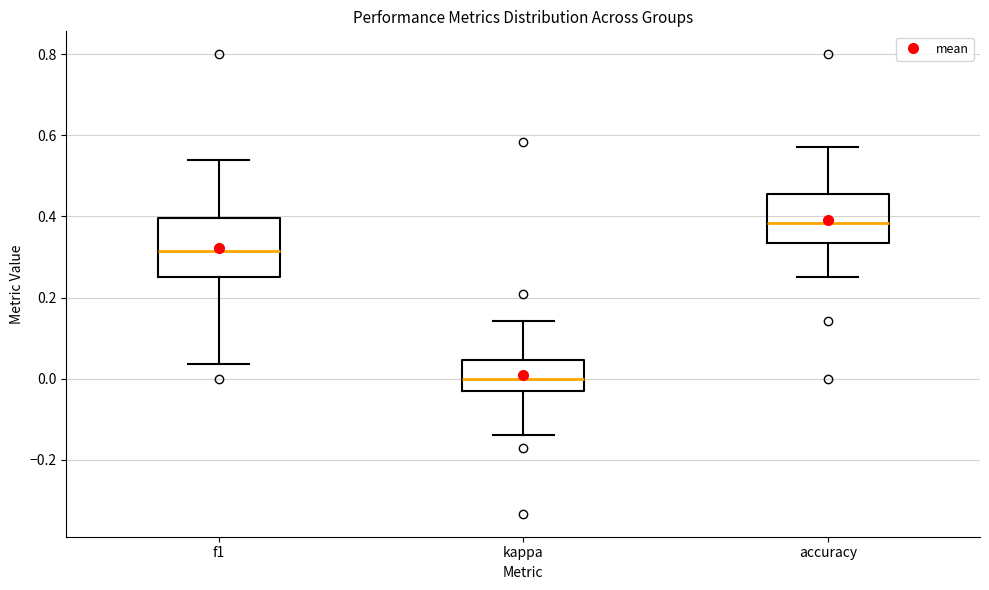

Reading left to right, read every box against the y-axis: the position of its median line, the range the box covers, and the ends of its whiskers. The values are not printed on the chart, so give them approximately, as read against the axis.

f1: median 0.32, box 0.26 to 0.40, whiskers 0.04 to 0.54
kappa: median 0.00, box -0.04 to 0.04, whiskers -0.14 to 0.14
accuracy: median 0.38, box 0.34 to 0.46, whiskers 0.26 to 0.58